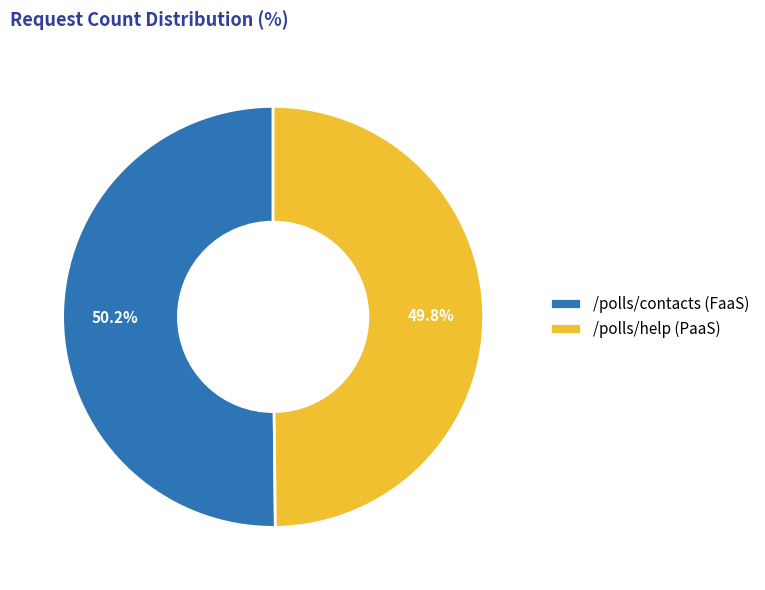

Combined, do /polls/contacts (FaaS) and /polls/help (PaaS) account for over 50%?

Yes